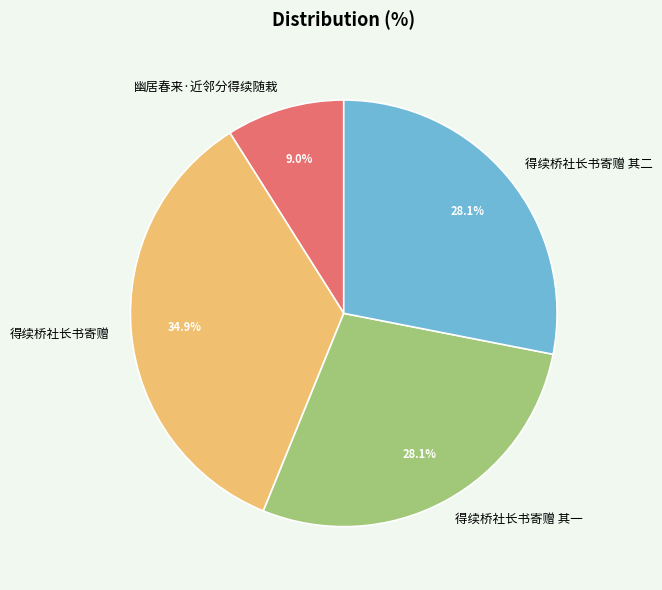

To the nearest percent, what is the difference between the largest and smallest slice percentages?

26%